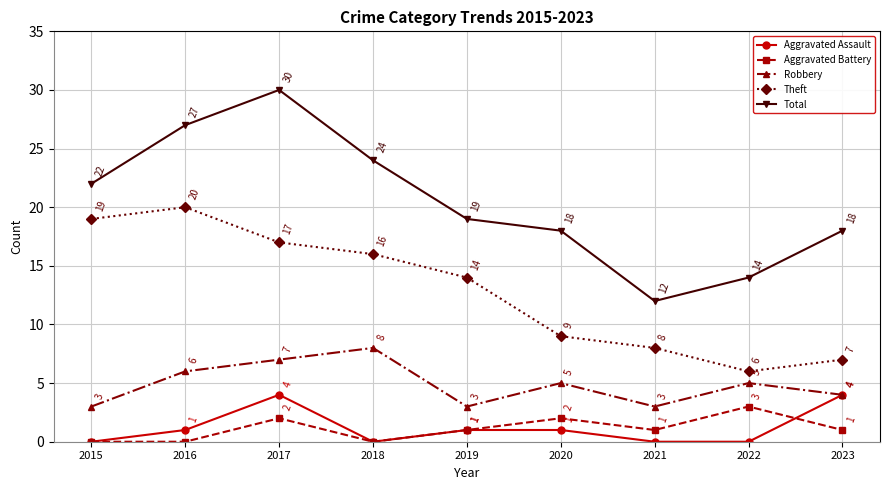

What is the minimum value for Robbery?

3